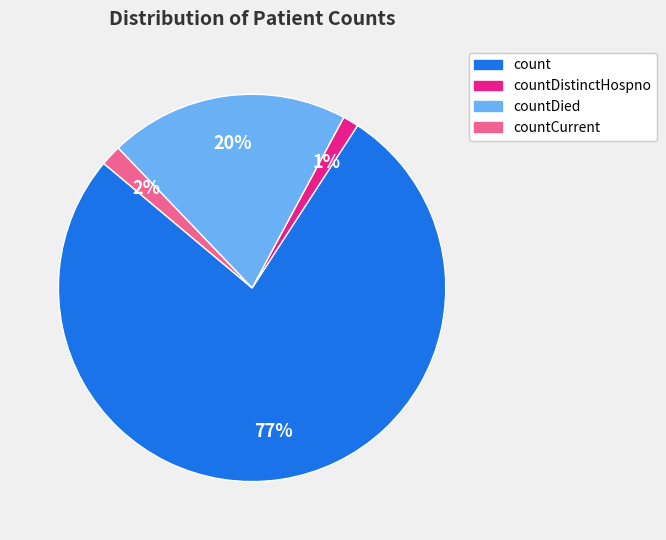

Is there any slice that represents more than half of the pie?

Yes